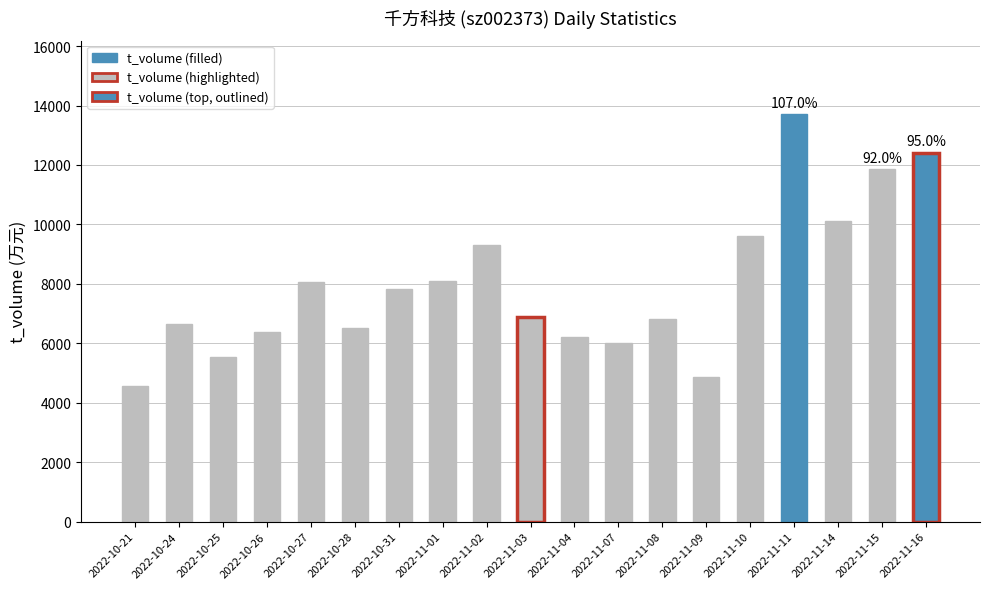

At which category is the sum across all series the highest?

2022-11-11